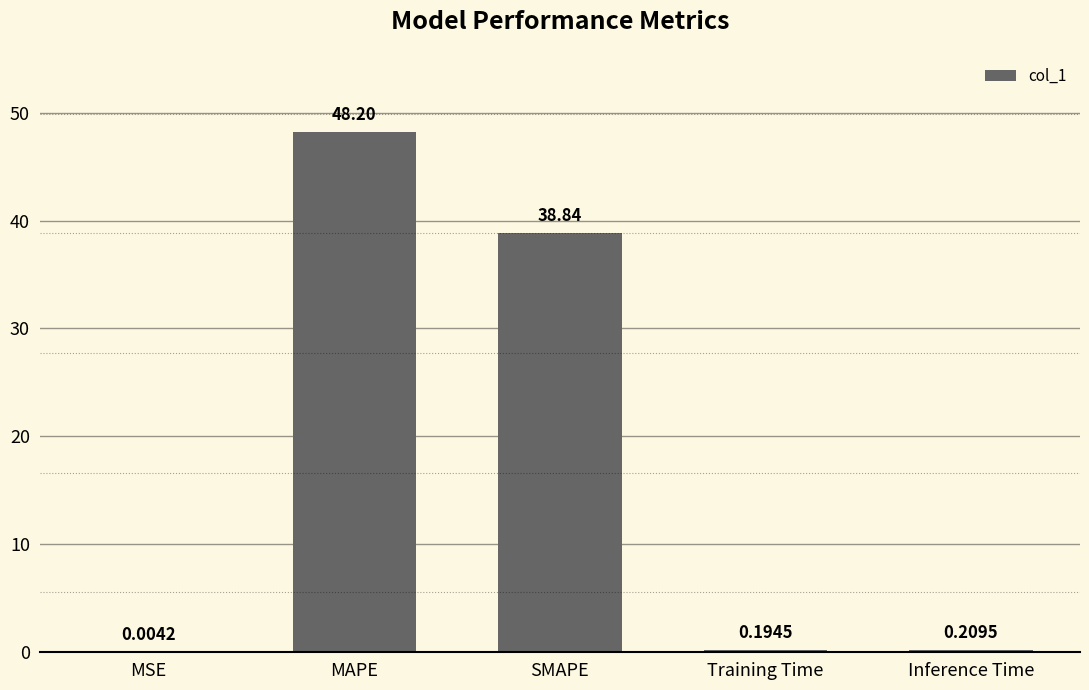

Which category has the highest value across all series?

MAPE